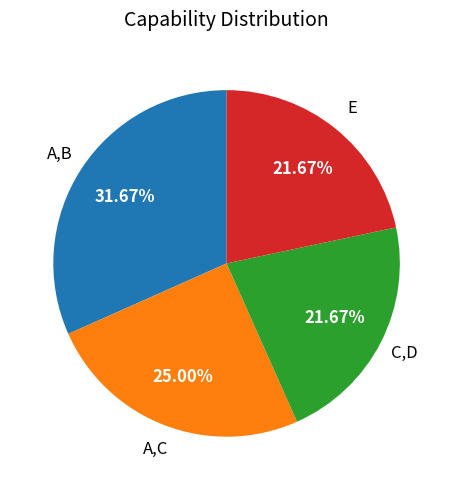

How many segments does this pie chart have?

4